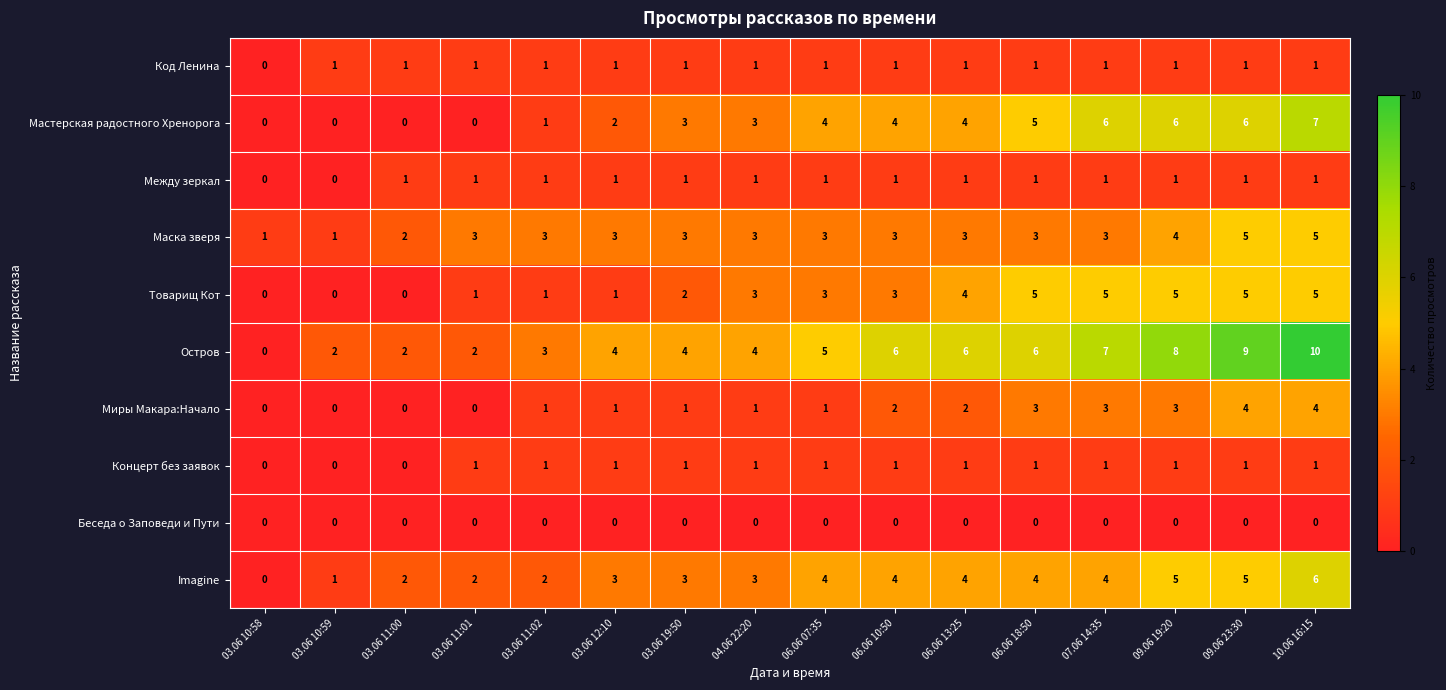

At which category does the chart reach its peak across all series?

10.06 16:15